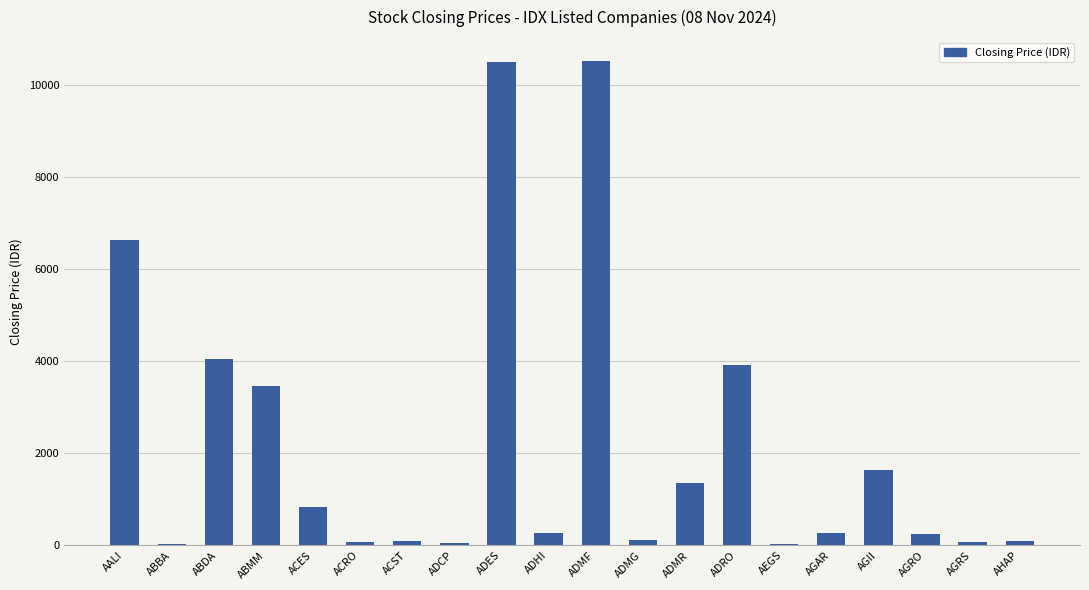

What is the sum of the values at ACES and ADMR?

2190